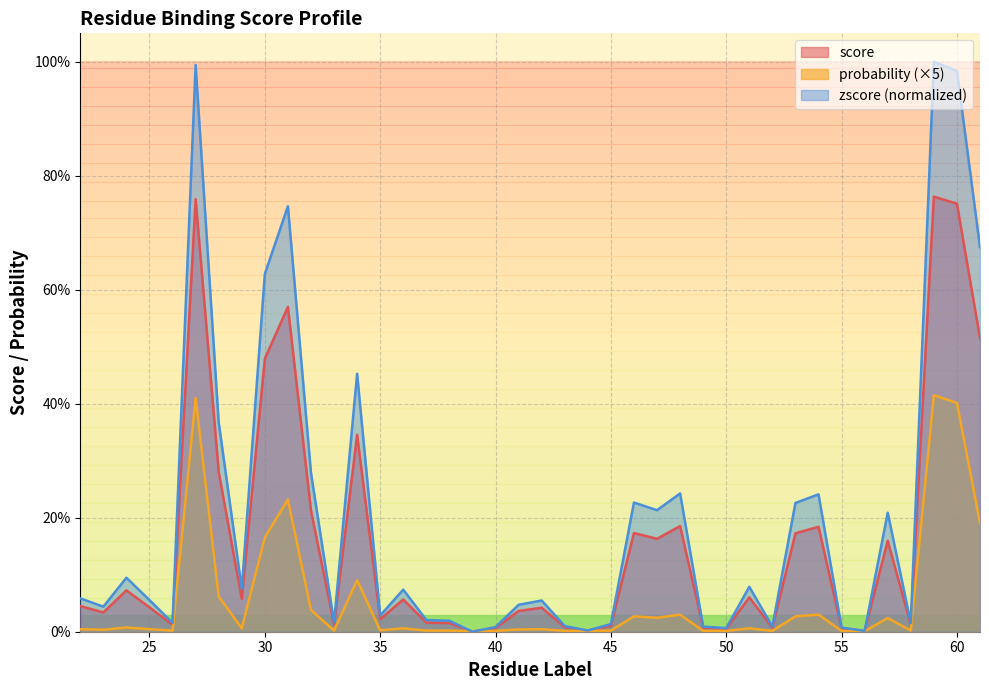

Count the number of categories in the chart.

40